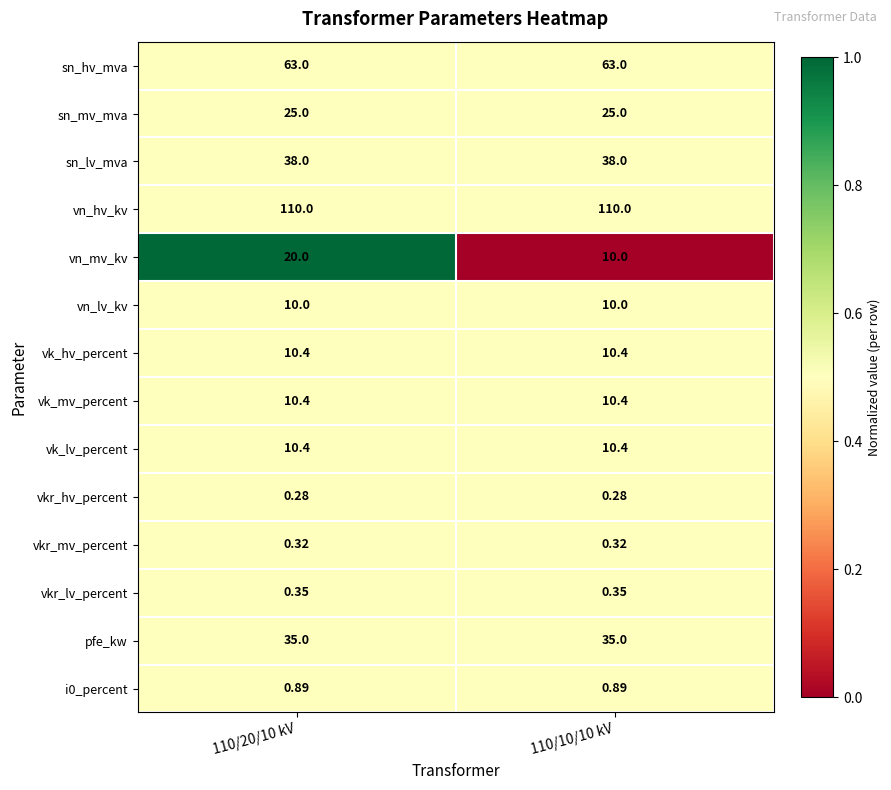

Is the value of sn_hv_mva at 110/20/10 kV greater than the value of vk_mv_percent at 110/20/10 kV?

Yes